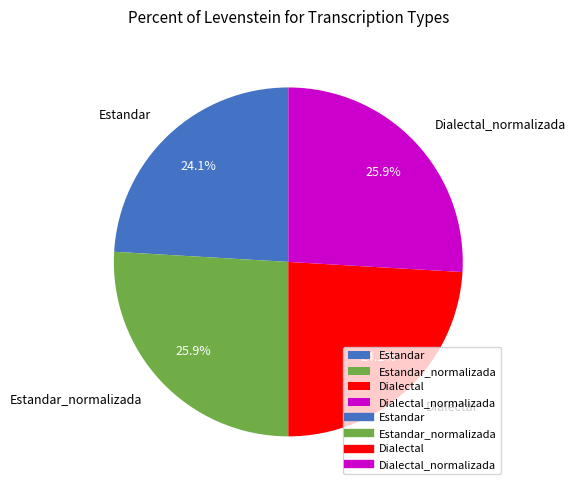

True or false: Dialectal accounts for 11% of the total.

False